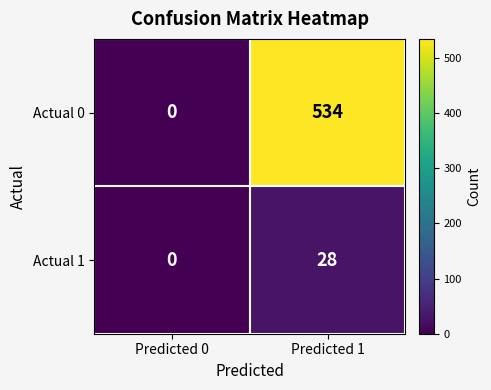

Is it true that Actual 0 equals 0 at Predicted 0?

True